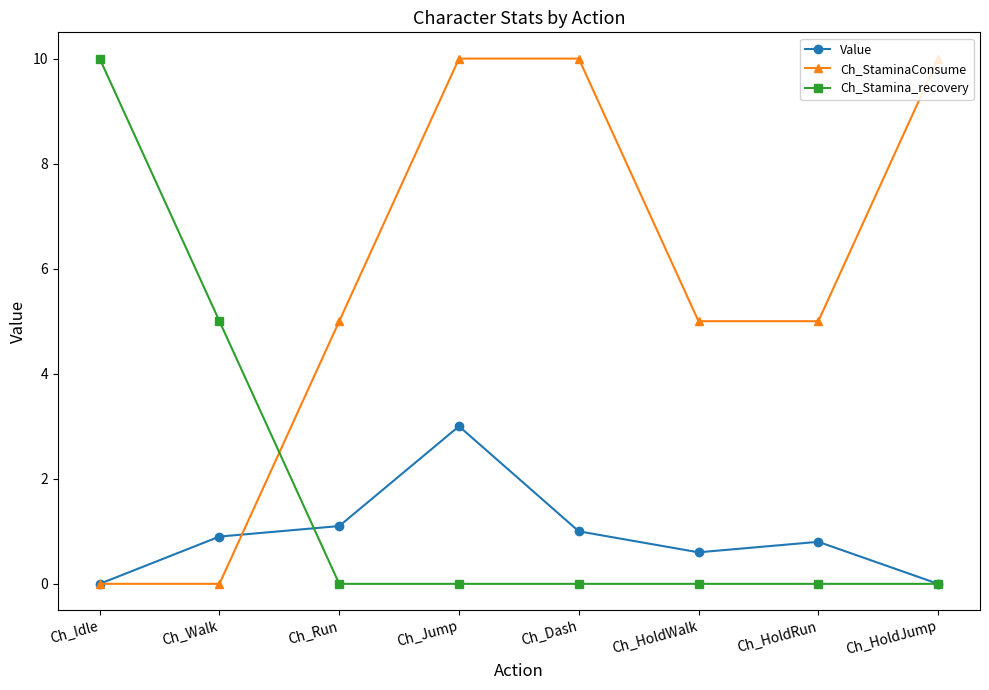

What is the sum of the Value values at Ch_Run and Ch_Walk?

2.0